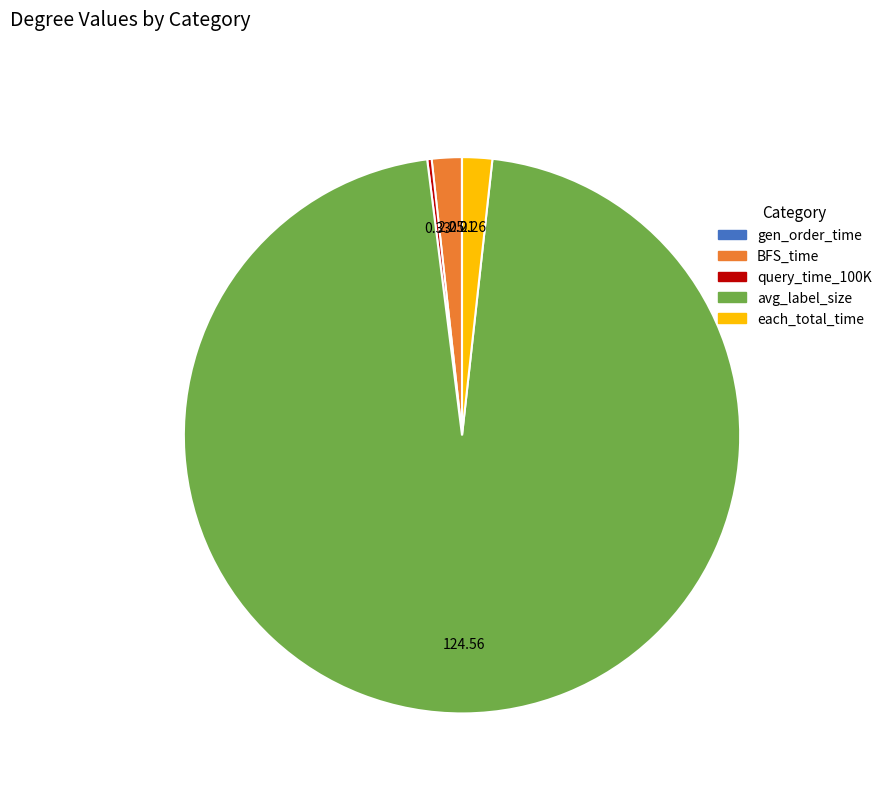

Is there any slice that represents more than half of the pie?

Yes